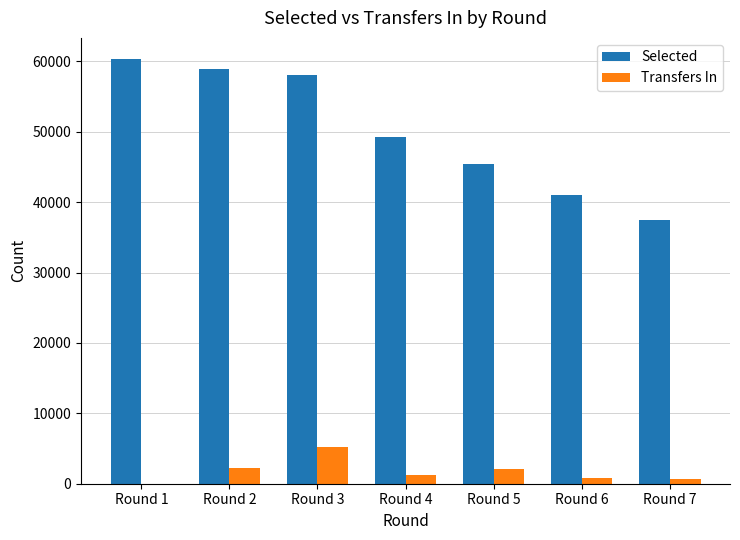

How many distinct data groups are displayed?

2